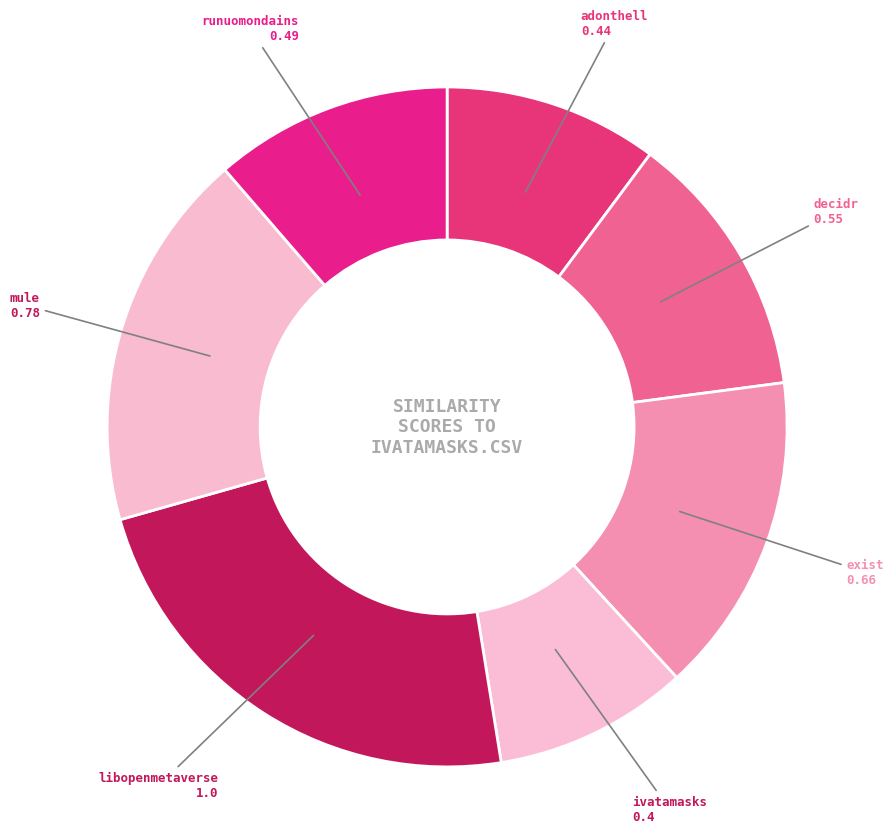

Count the number of slices in the pie.

7